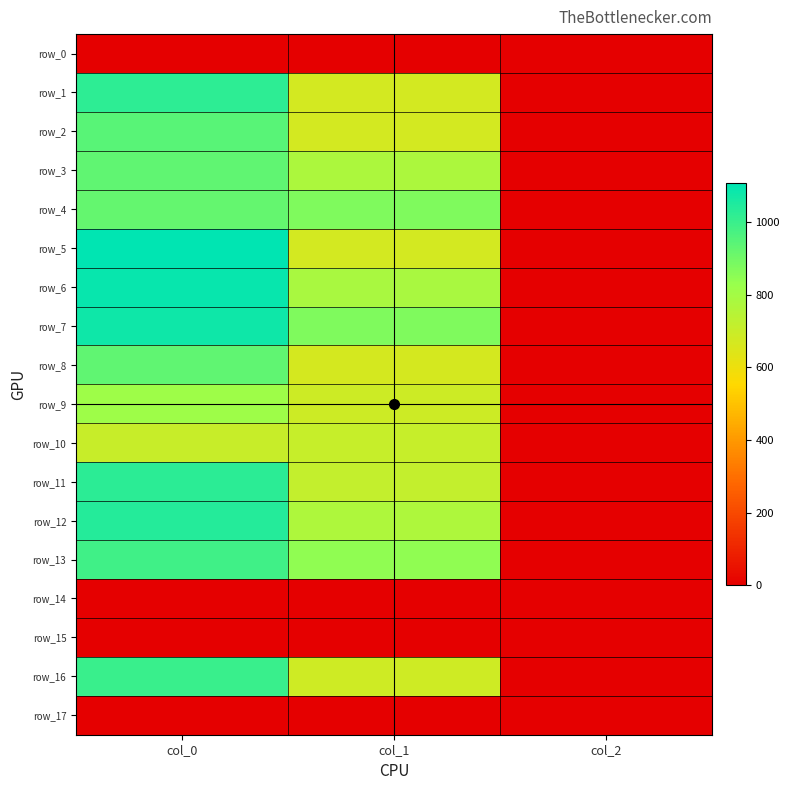

Reading right to left, extract all data points from this chart.

row_0: 0.0	0.0	0.0
row_1: 2.0	671.6	1023.3
row_2: 2.0	671.6	946.7
row_3: 2.0	776.2	930.0
row_4: 2.0	877.5	923.3
row_5: 2.0	671.6	1106.7
row_6: 2.0	786.4	1093.3
row_7: 2.0	877.5	1076.7
row_8: 2.0	668.2	933.3
row_9: 2.0	688.5	813.3
row_10: 2.0	708.8	703.3
row_11: 2.0	715.5	1026.7
row_12: 2.0	772.9	1040.0
row_13: 2.0	847.1	986.7
row_14: 0.0	0.0	0.0
row_15: 0.0	0.0	0.0
row_16: 2.0	685.1	1000.0
row_17: 0.0	0.0	0.0